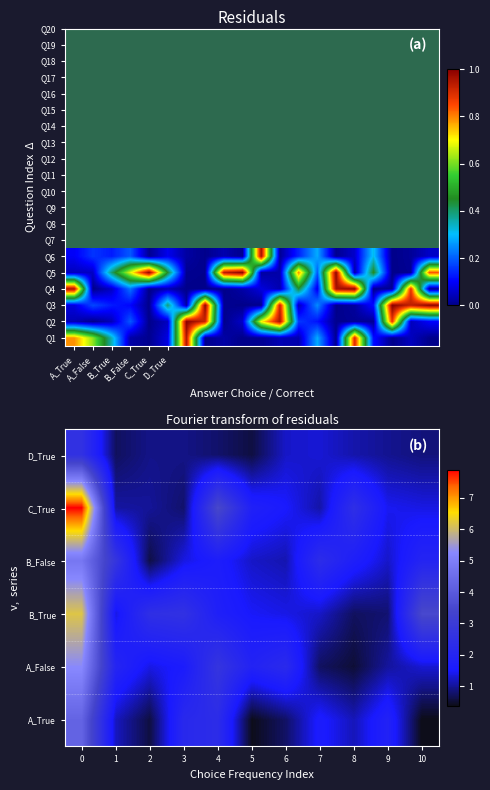

The value of D_True at 5 is 0.6. True or false?

True